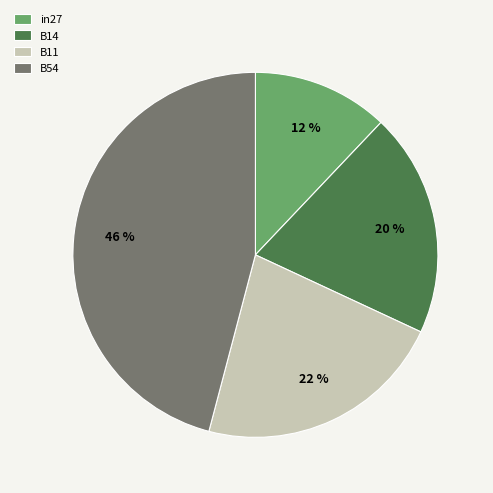

Is there any slice that represents more than half of the pie?

No